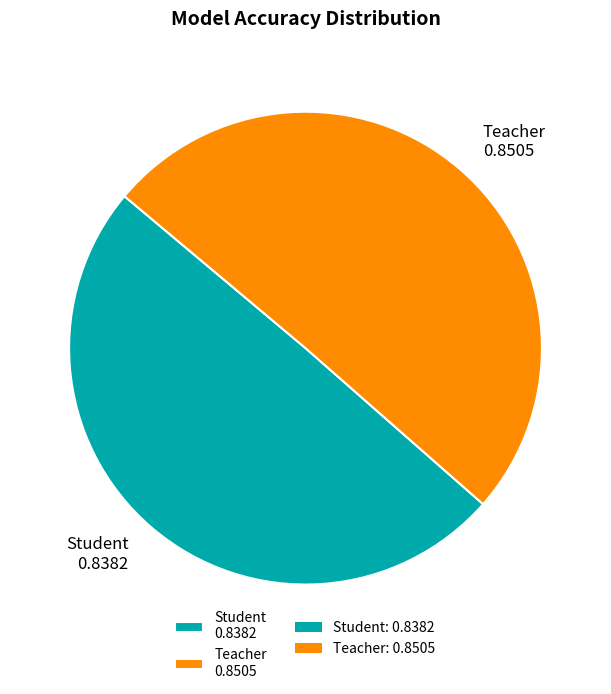

Does Teacher 0.8505 account for over 50% of the chart?

Yes